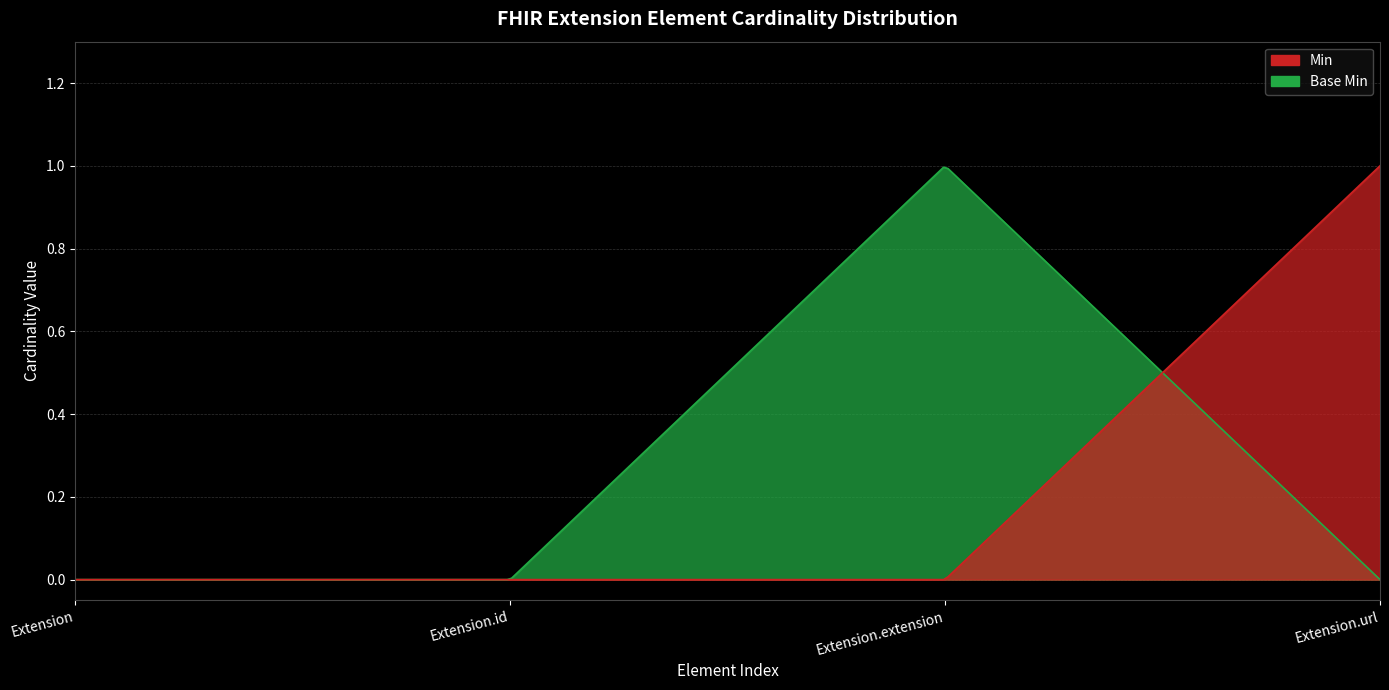

After their last crossing, which series has the higher values: Base Min or Min?

Min